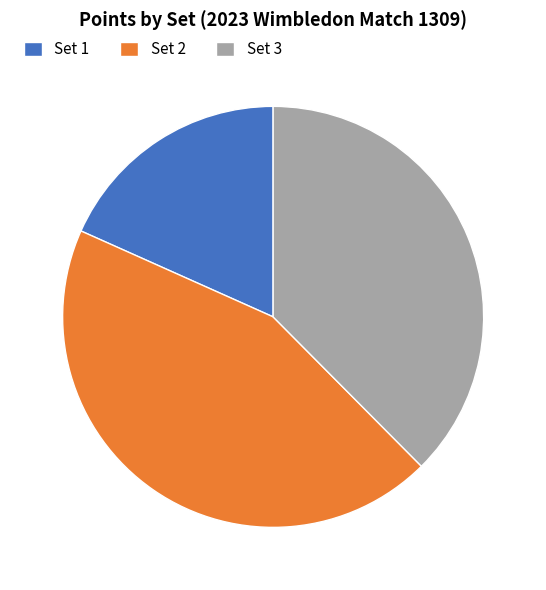

Which slice is the smallest?

Set 1